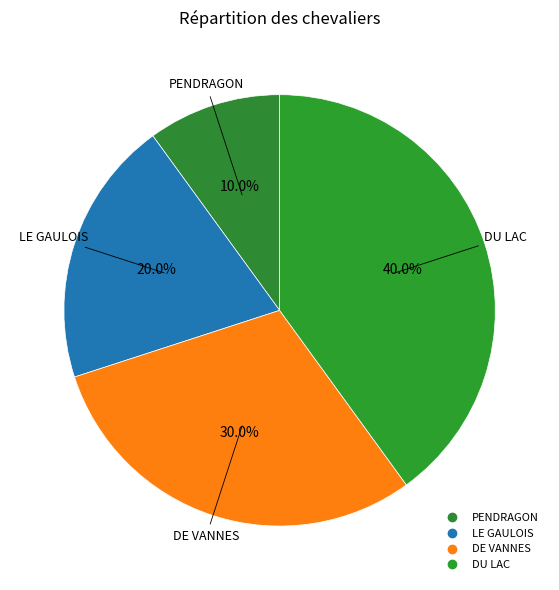

What is the change in value from DE VANNES to DU LAC?

+1